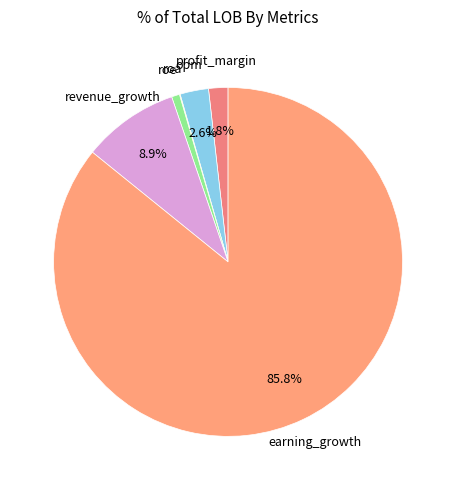

Is there a majority slice in this chart?

Yes